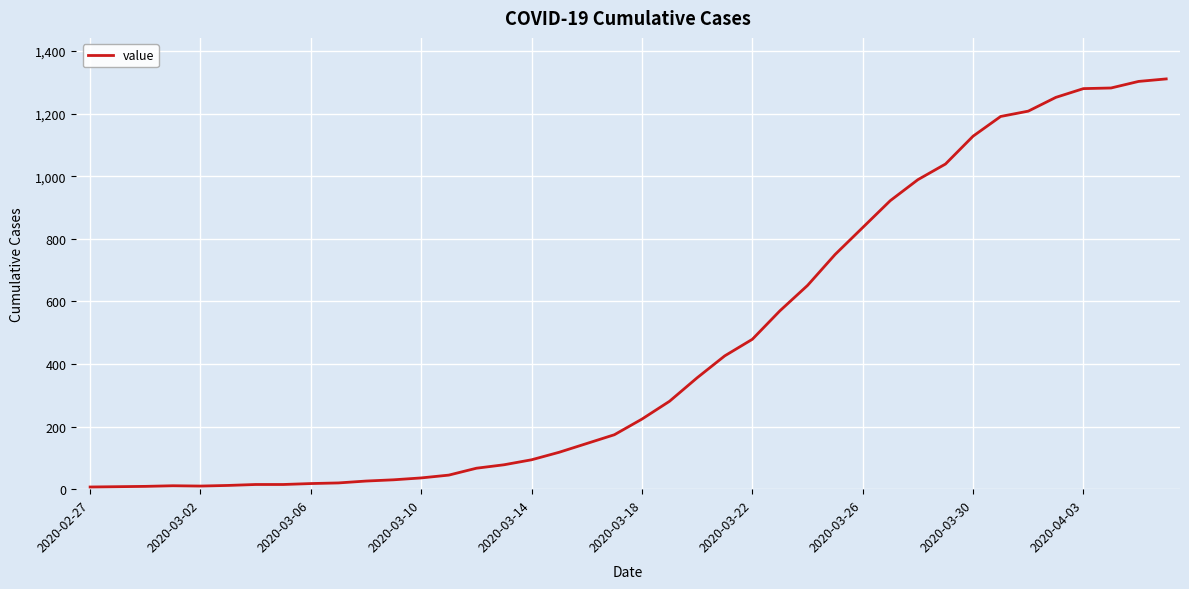

What is the minimum value shown in the chart?

7